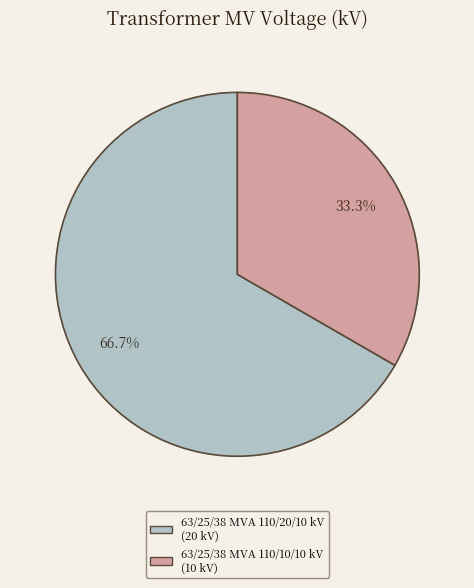

True or false: 63/25/38 MVA 110/20/10 kV accounts for 59% of the total.

False